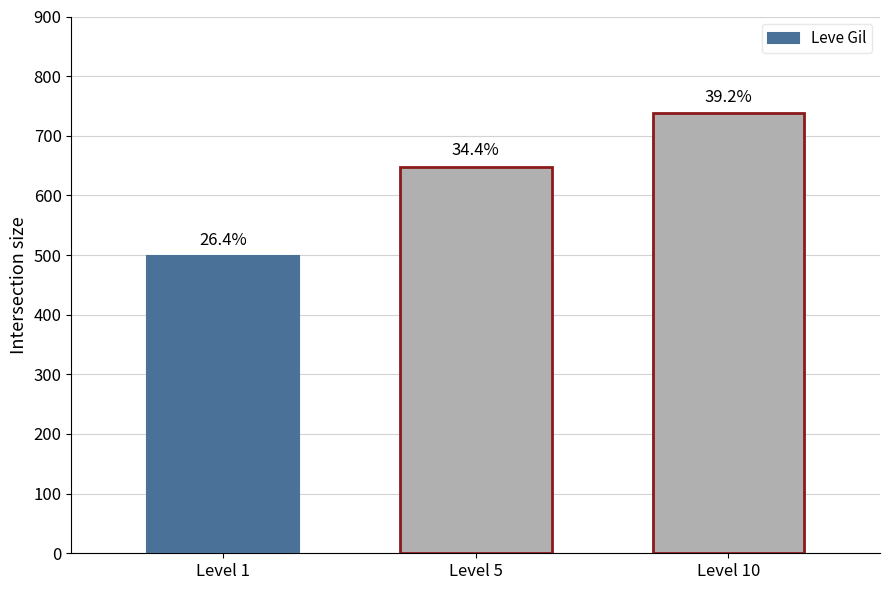

What is the change in value from Level 5 to Level 10?

+89.7